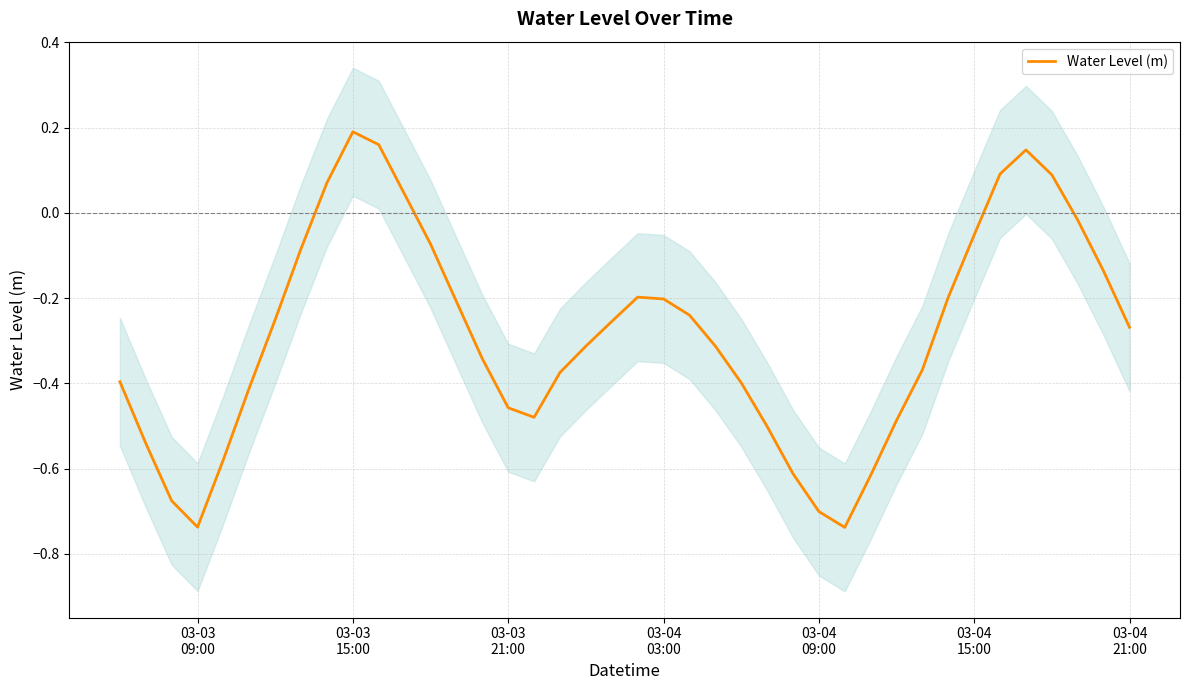

How many values are above zero?

7